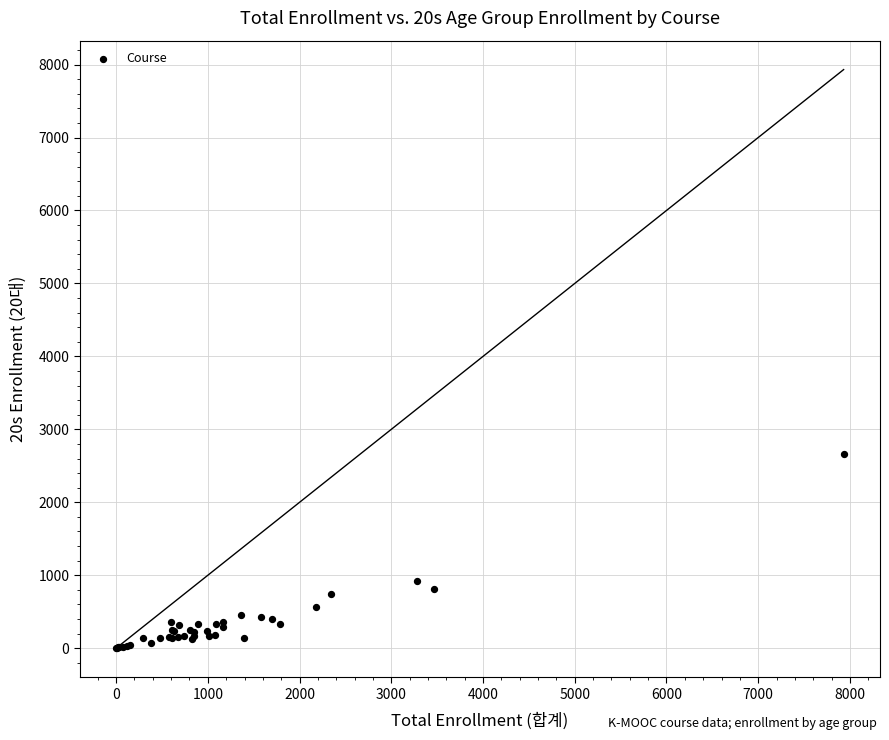

What Y value in the scatter plot is closest to 1330?

916